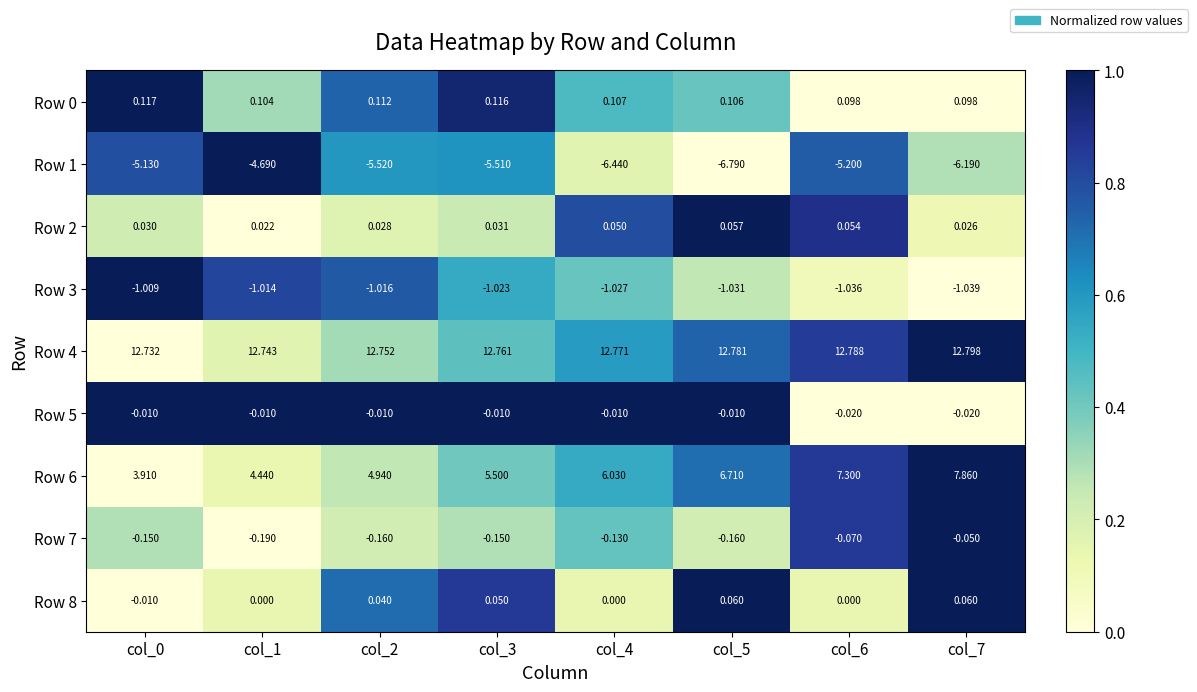

Is the value of Row 3 at col_5 greater than the value of Row 1 at col_5?

Yes